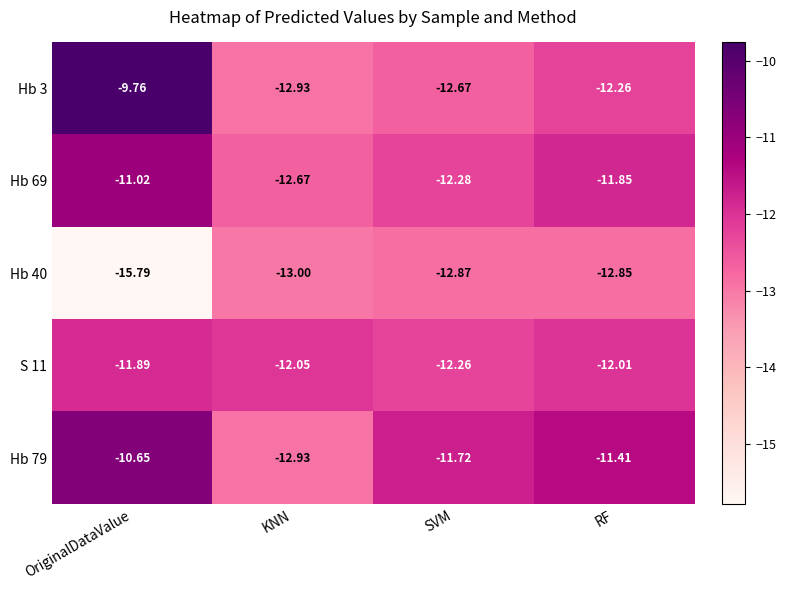

Which category has the lowest value in the Hb 69 series?

KNN